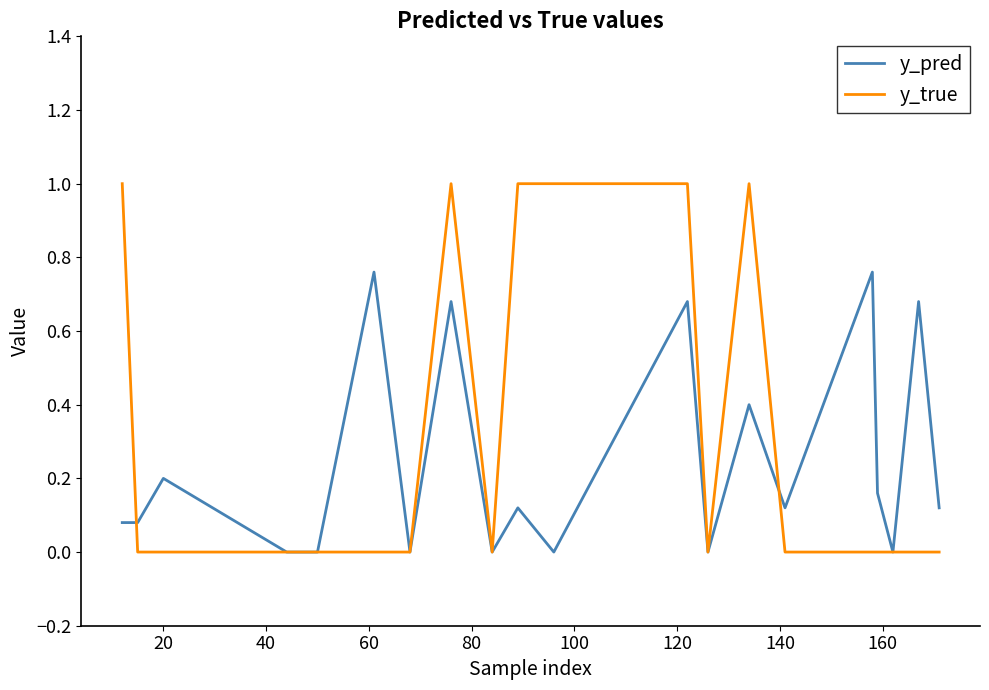

What are all the series names shown in the legend?

y_pred, y_true